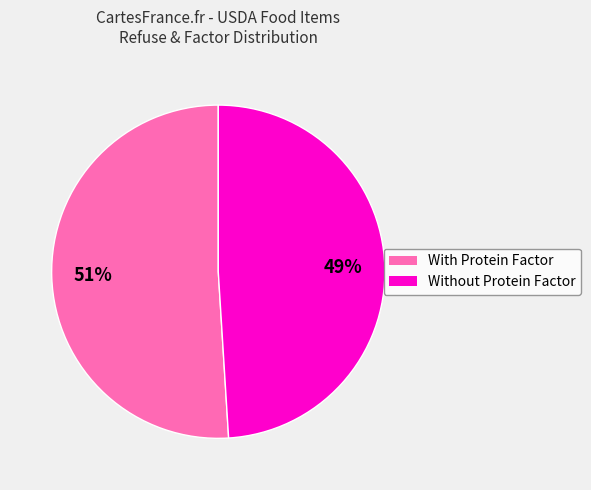

To the nearest percent, what is the difference between the largest and smallest slice percentages?

2%